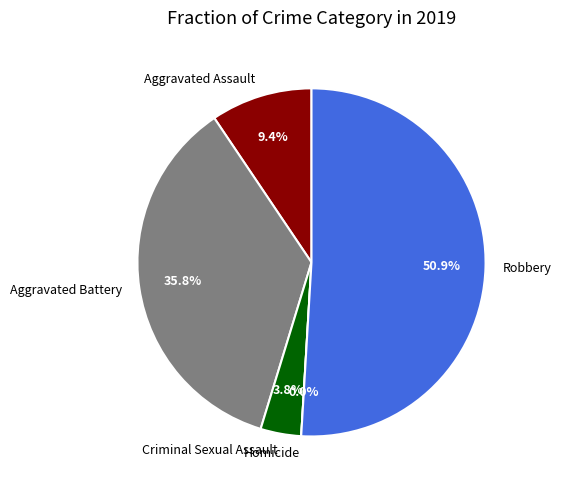

What is the change in value from Aggravated Assault to Homicide?

-5